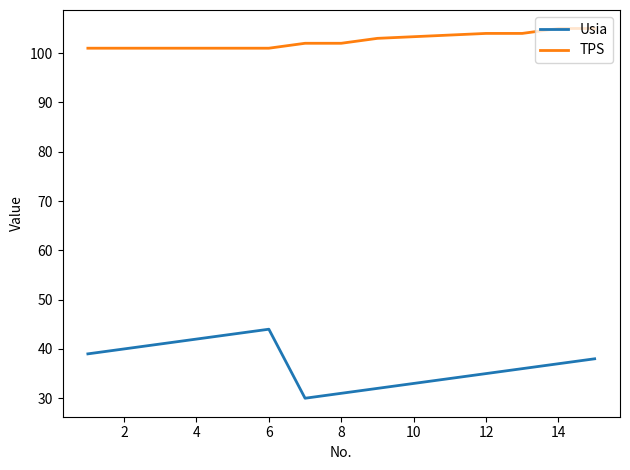

True or false: Usia and TPS cross at least once.

False